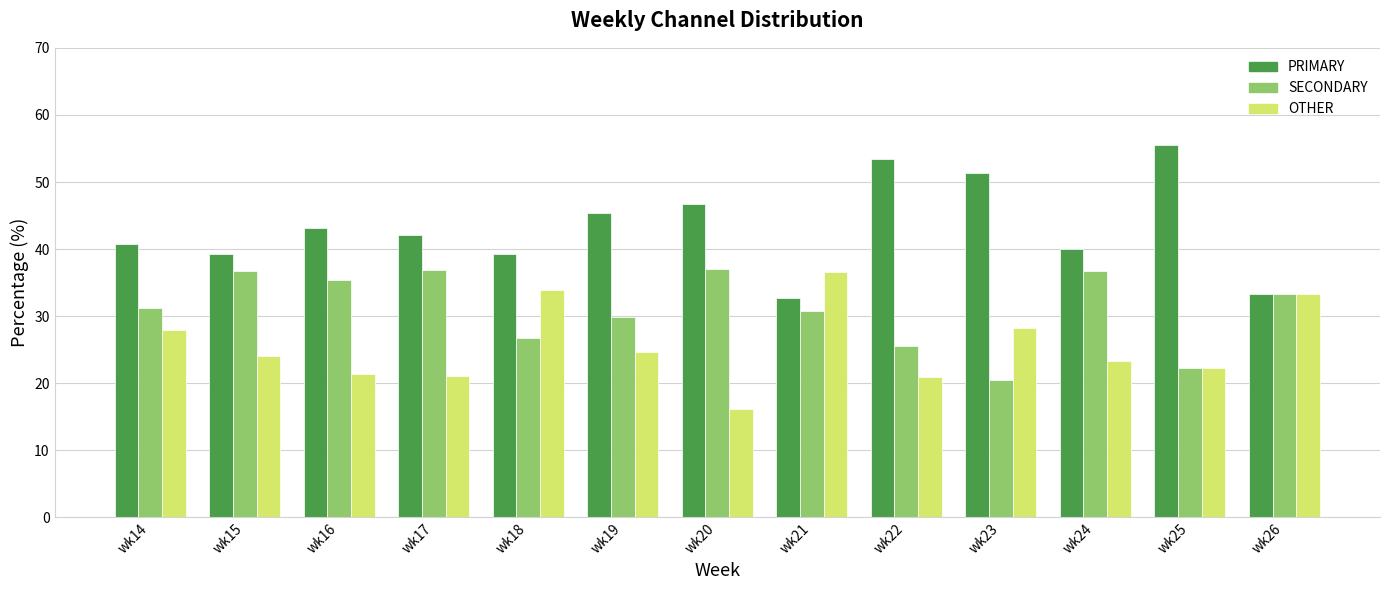

What is the total value across all series at wk15?

100.0